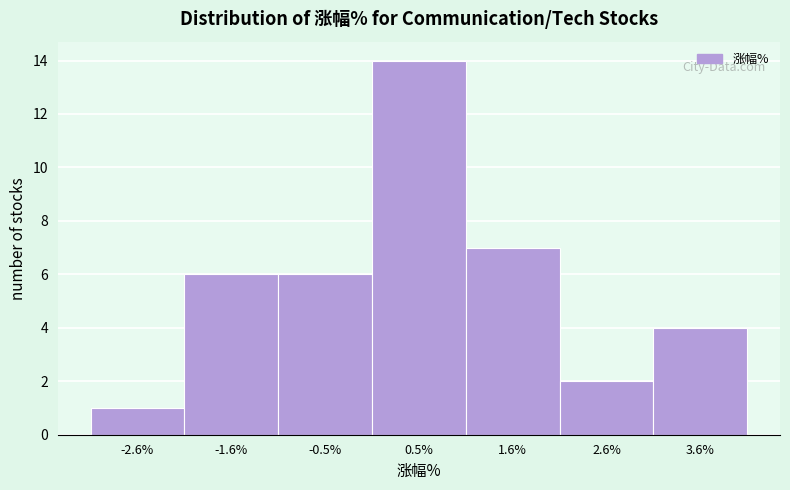

Reading left to right, transcribe this chart: for each bar, give the range it covers on the x-axis and its height. Neither the bar edges nor the heights are printed on the chart, so give them approximately, as read against the axes.

-3.2 to -2.0: 1
-2.0 to -1.0: 6
-1.0 to 0.0: 6
0.0 to 1.0: 14
1.0 to 2.0: 7
2.0 to 3.2: 2
3.2 to 4.2: 4